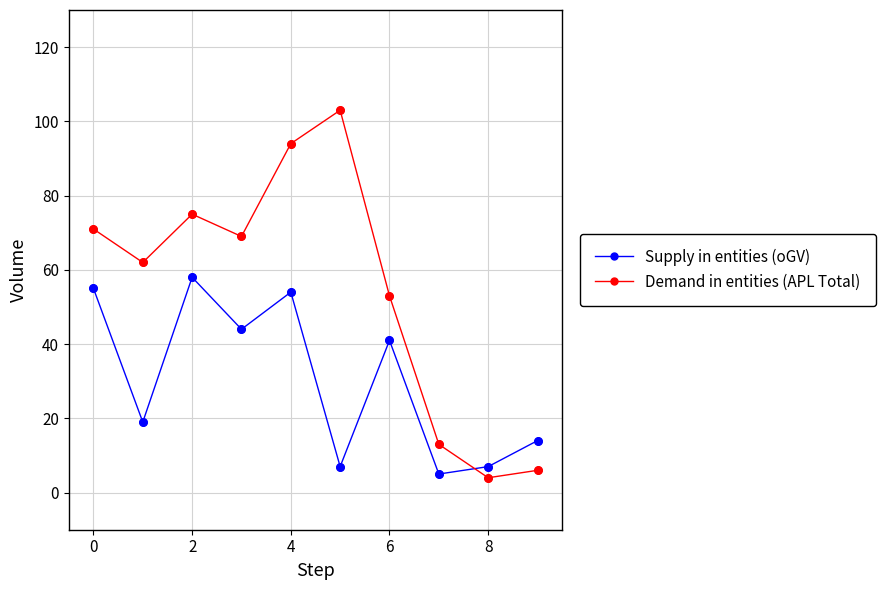

Which series has the widest spread of values?

Demand in entities (APL Total)